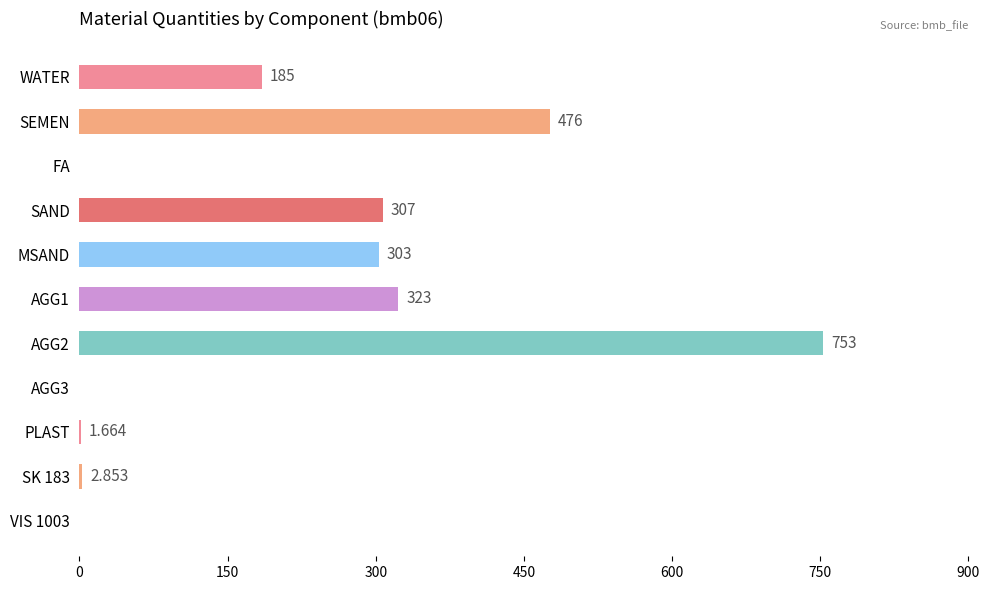

What is the sum of all values?

2351.5